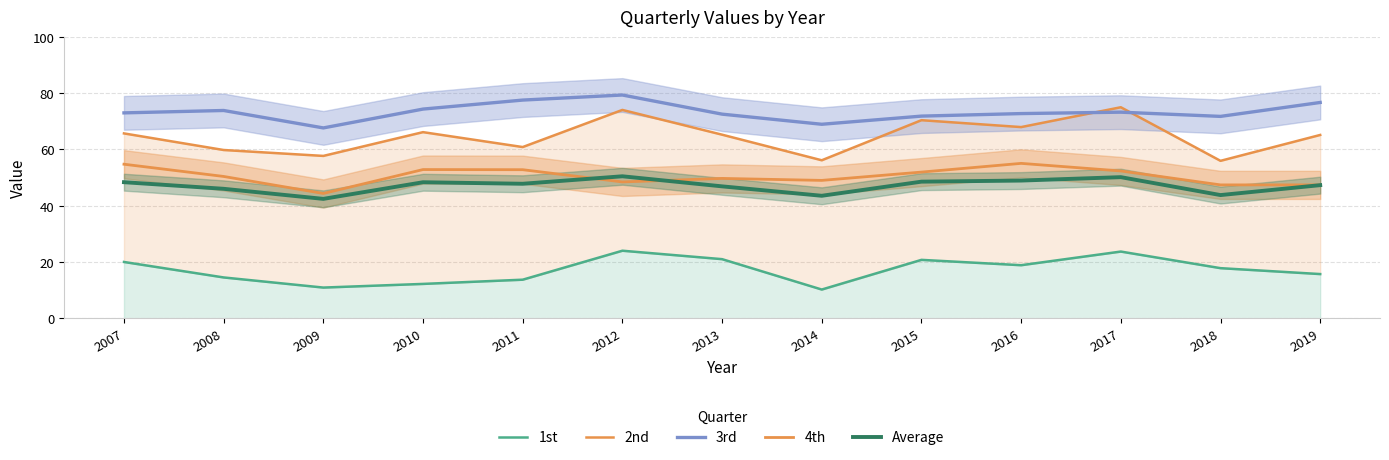

What is the maximum value shown in the chart?

79.3